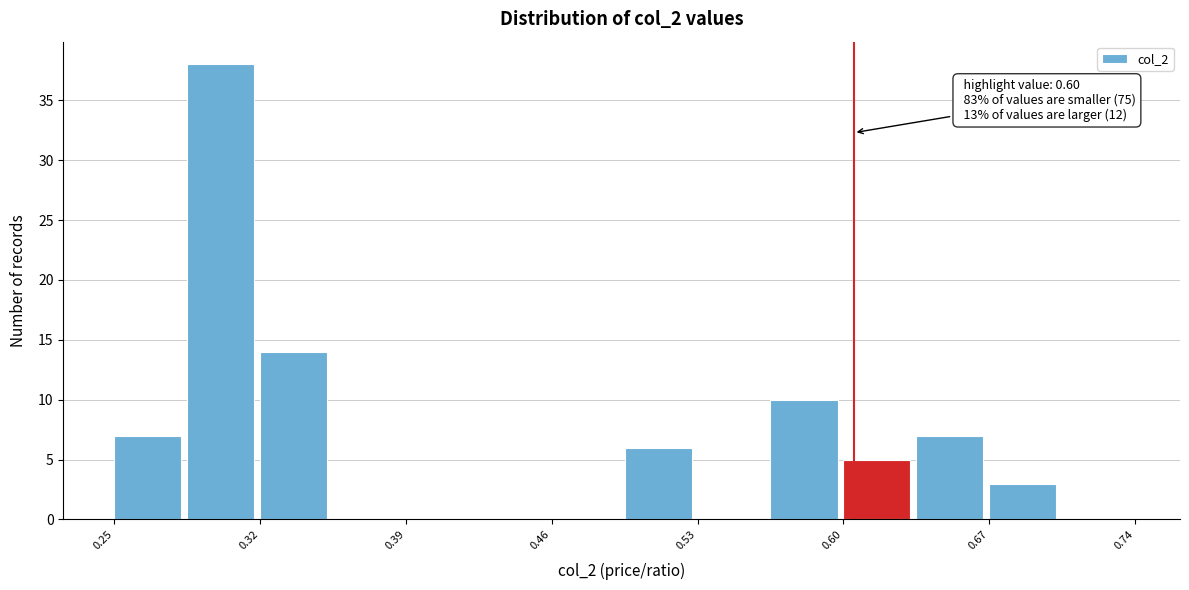

Around what value on the x-axis is the tallest bar? Give the approximate position of its centre, as read against the axis.

0.30